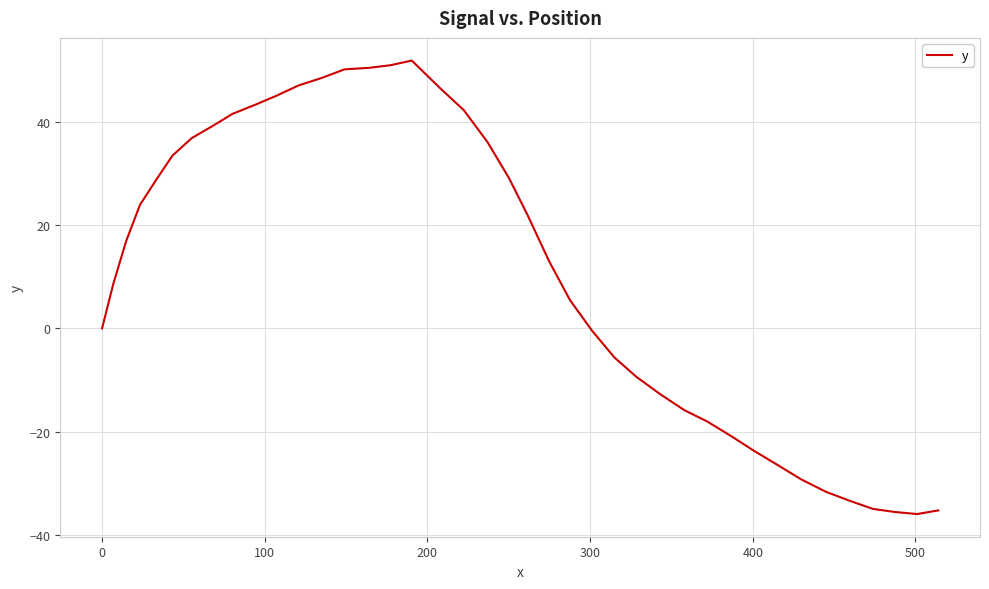

What is the maximum value shown in the chart?

51.8